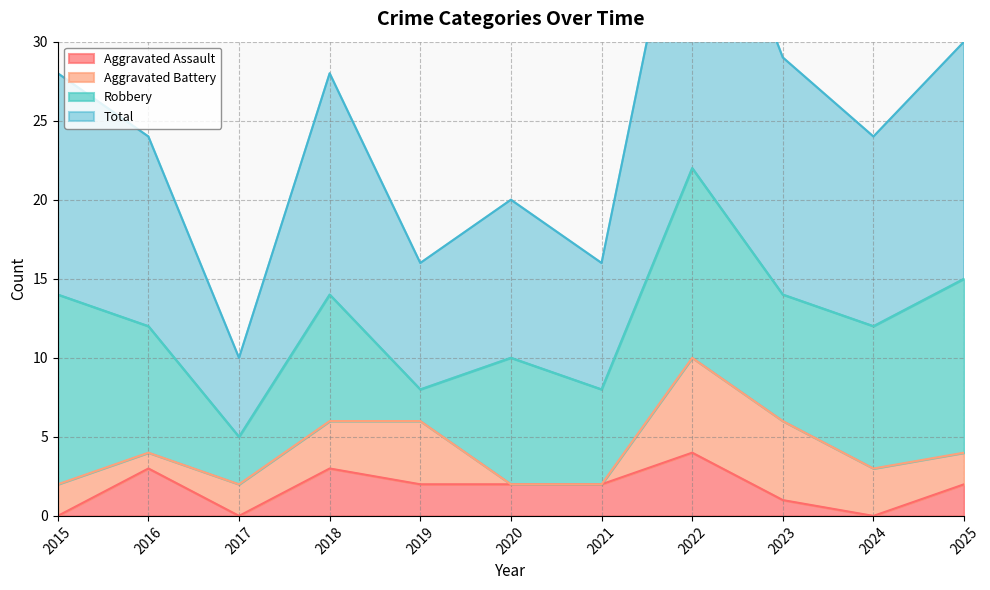

Is it true that Aggravated Assault equals 0 at 2017?

True